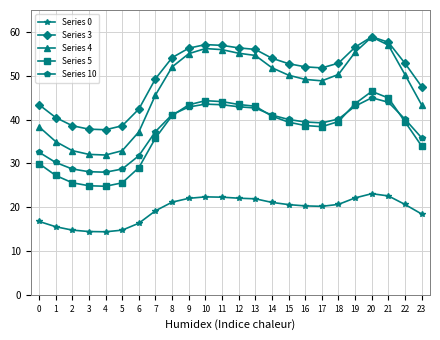

Which series has the widest spread of values?

Series 4